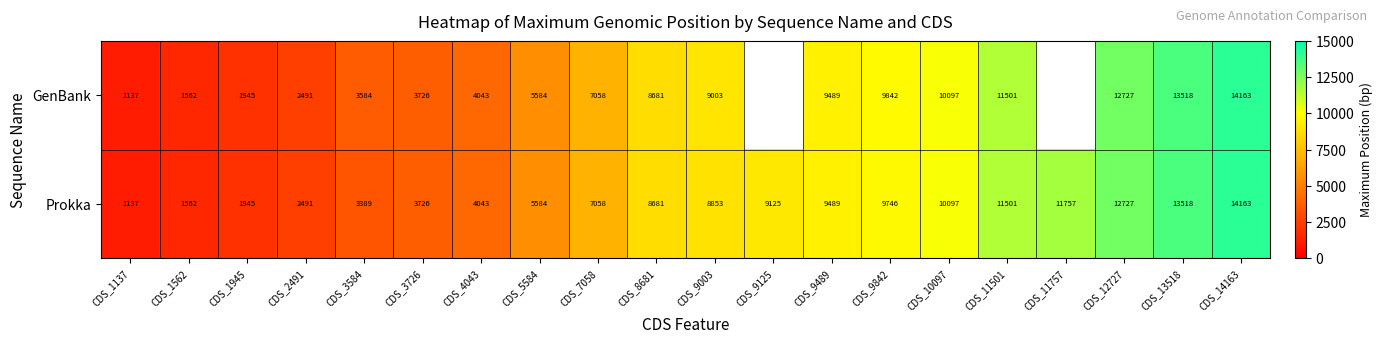

Count the number of data series in this chart.

2